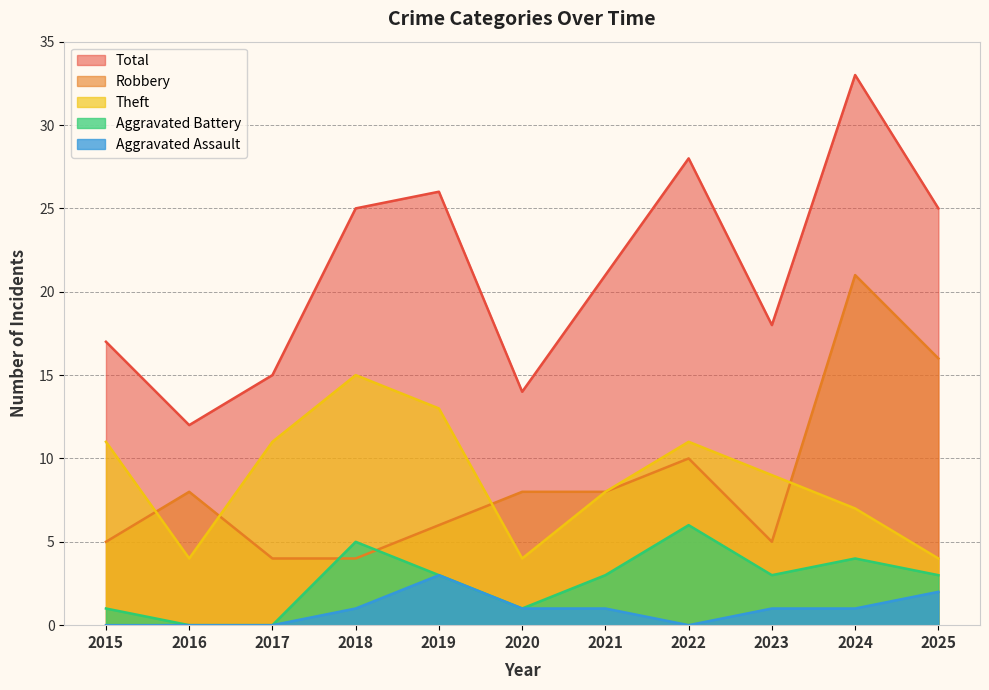

Does the chart have visible grid lines?

Yes